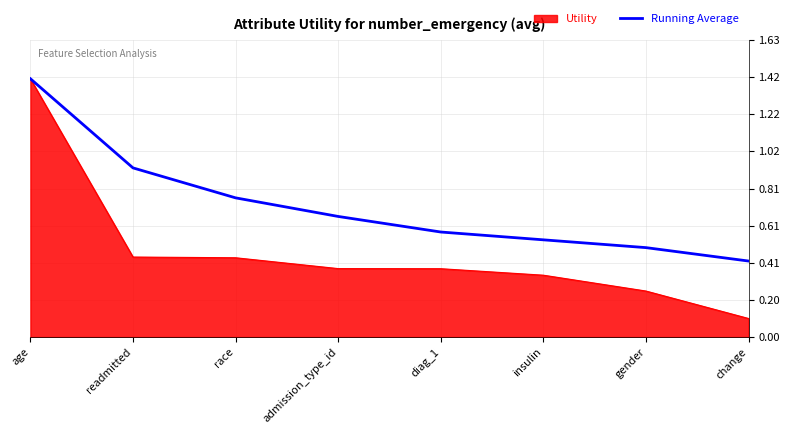

What position from the left is age?

1